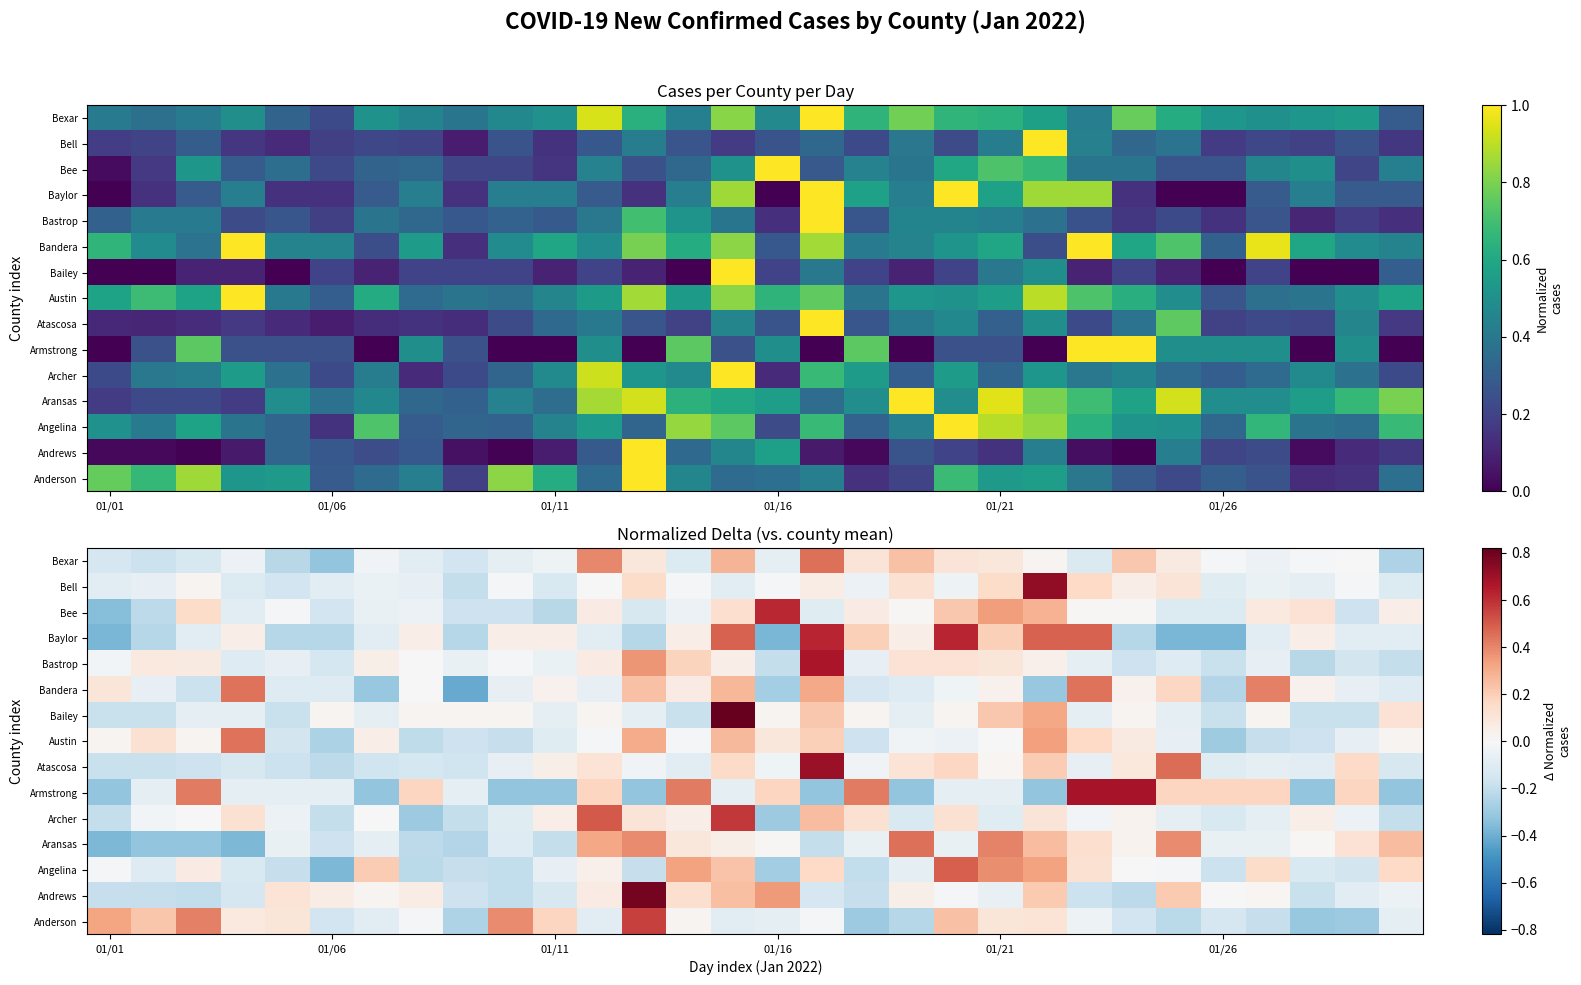

At how many categories does at least one series exceed 0?

30